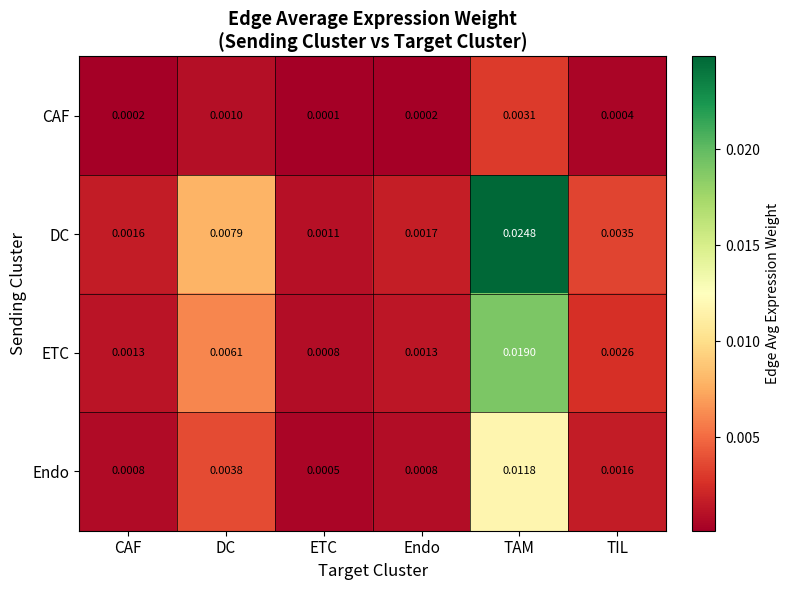

Which category has the highest value in the Endo series?

TAM